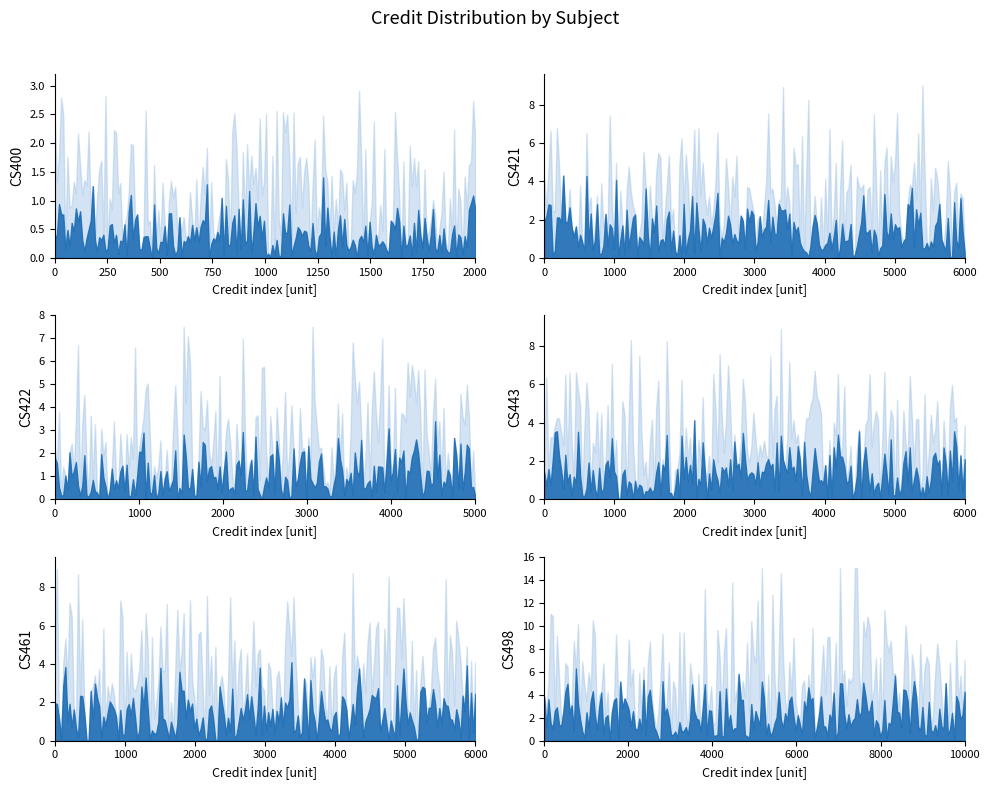

What is the label of the 3rd point from the right?

CS461